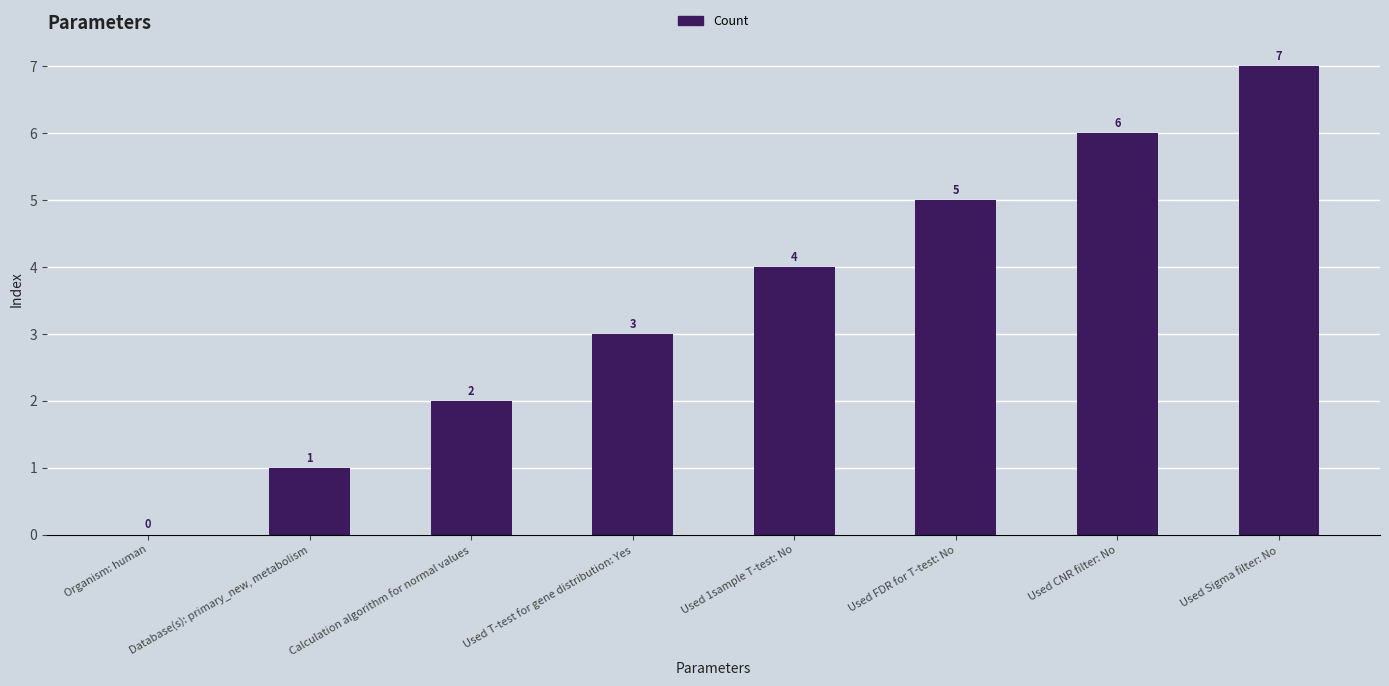

Where is the data nearest to the value 3?

Used T-test for gene distribution: Yes